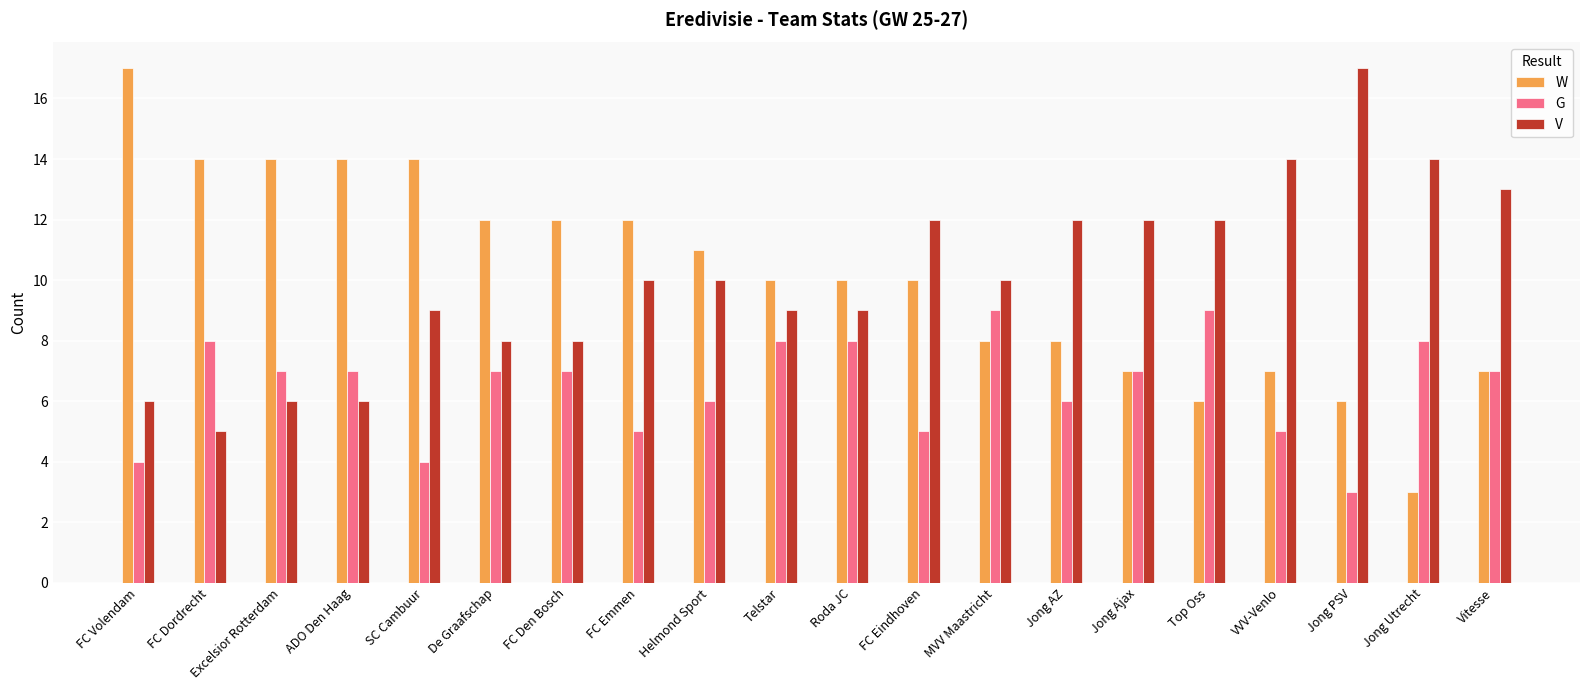

The value of W at Jong Ajax is 7. True or false?

True